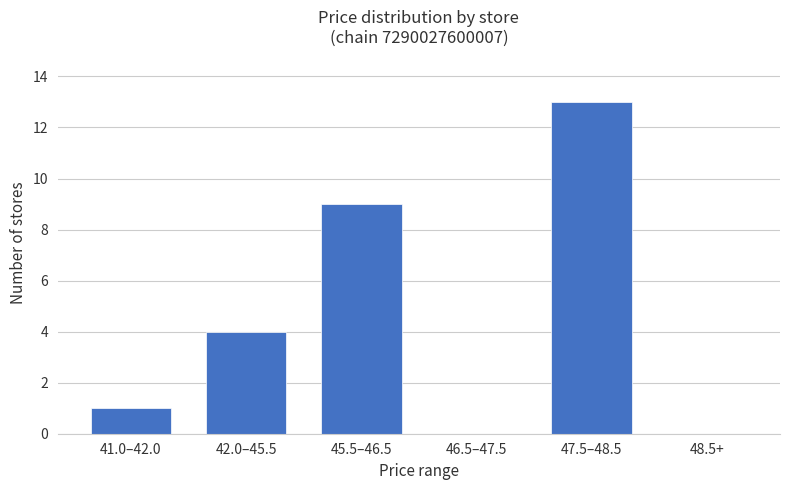

What is the sum of all values?

27